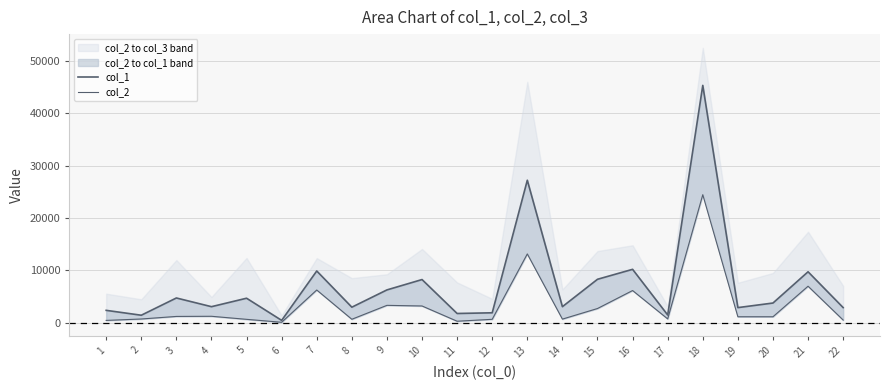

What value does the col_2 series have at 7?

6268.3